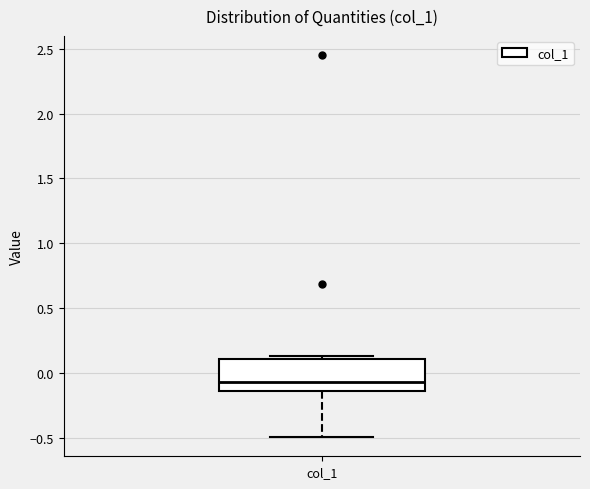

Read this box plot against the y-axis: the position of the median line, the range covered by the box, and the ends of both whiskers. The values are not printed on the chart, so give them approximately, as read against the axis.

median -0.05, box -0.15 to 0.10, whiskers -0.50 to 0.15